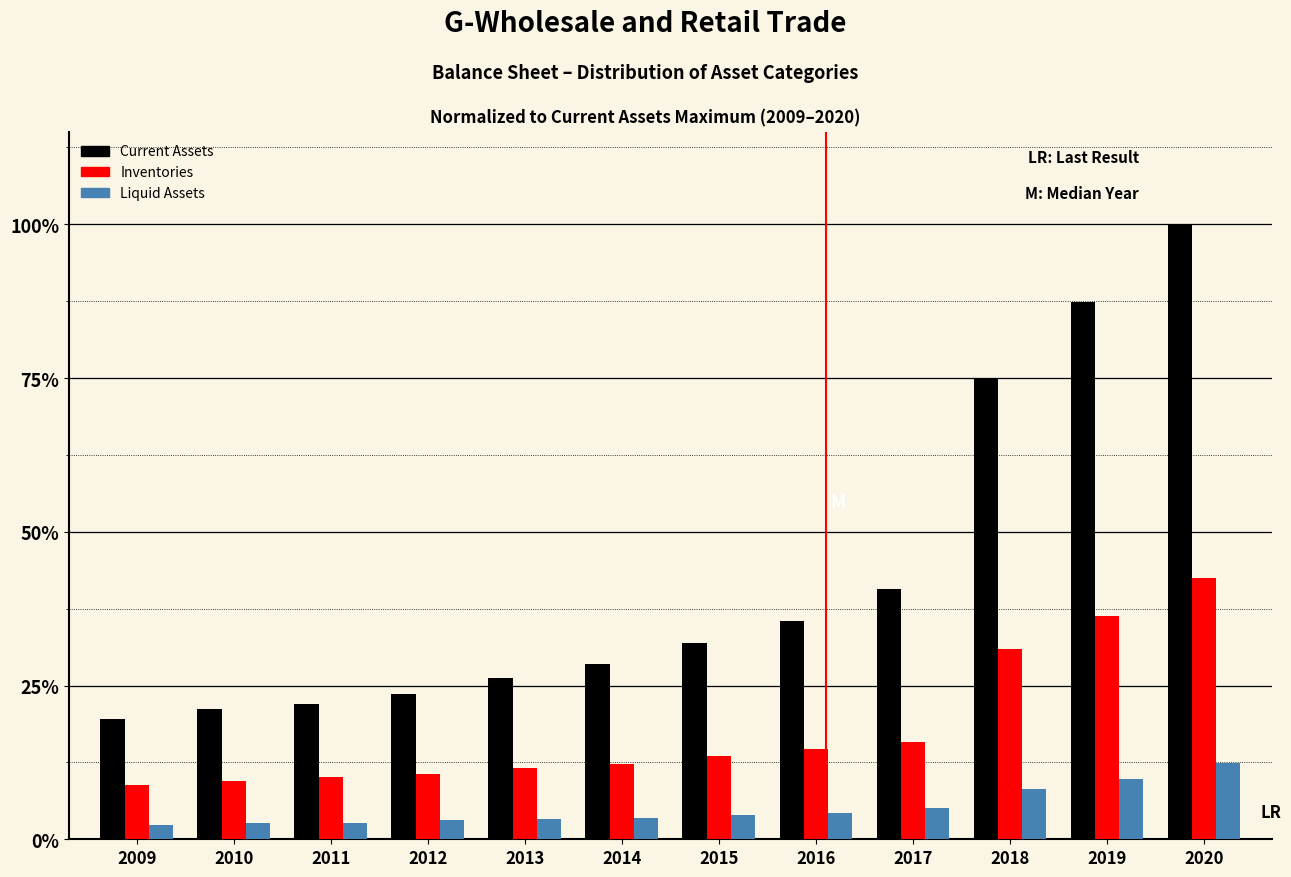

Which series has the largest total across all categories?

Current Assets